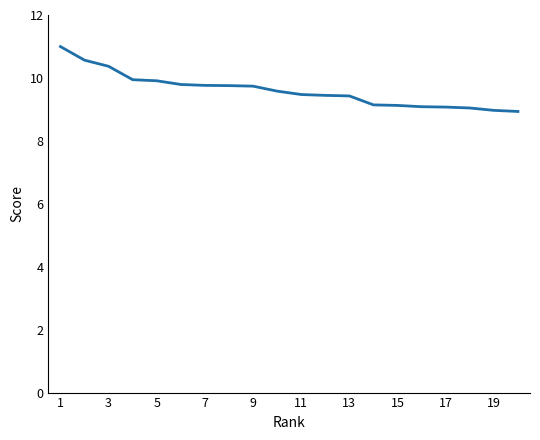

What is the difference between the maximum and minimum values?

2.1